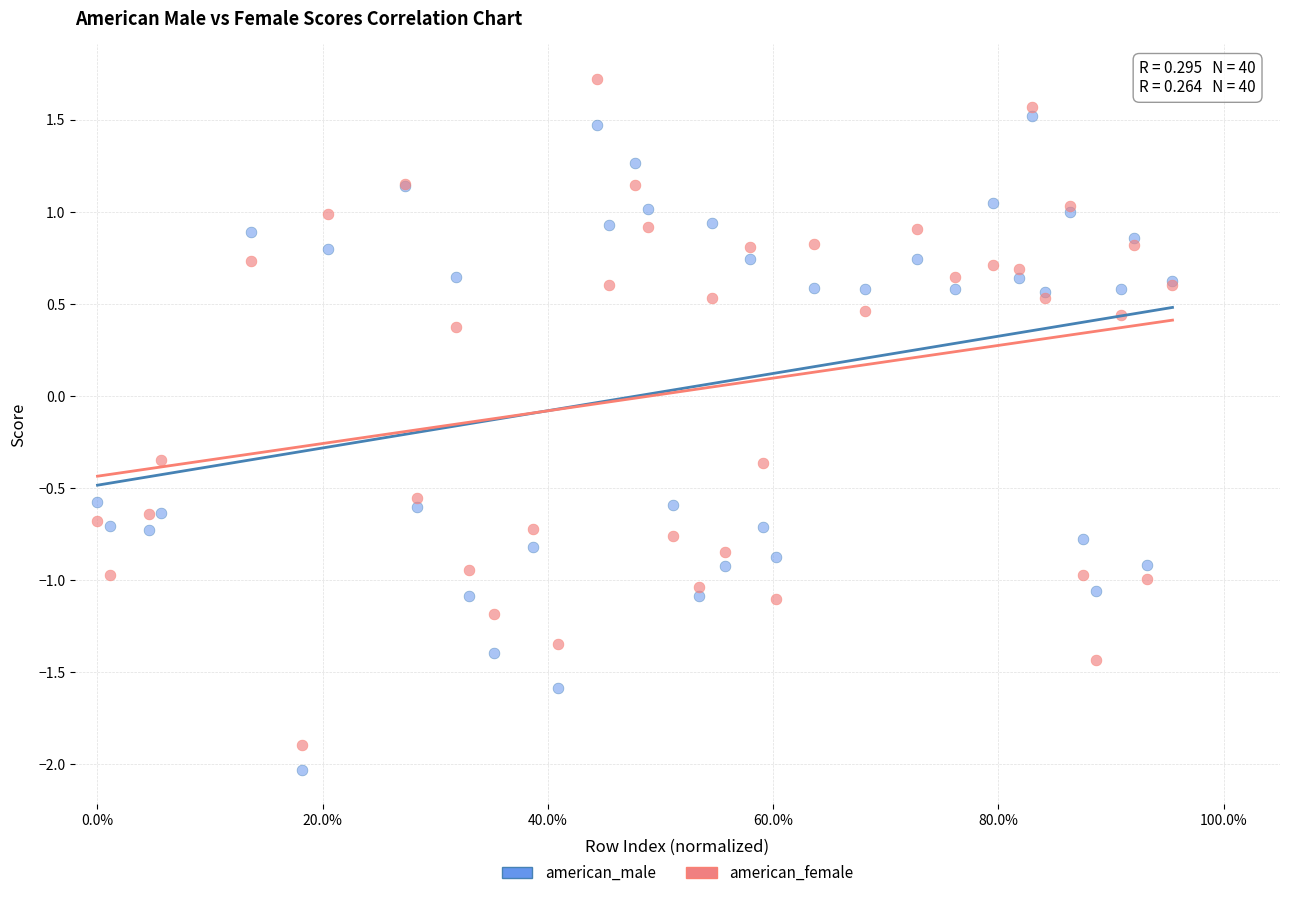

Which series reaches the maximum Y coordinate?

american_female